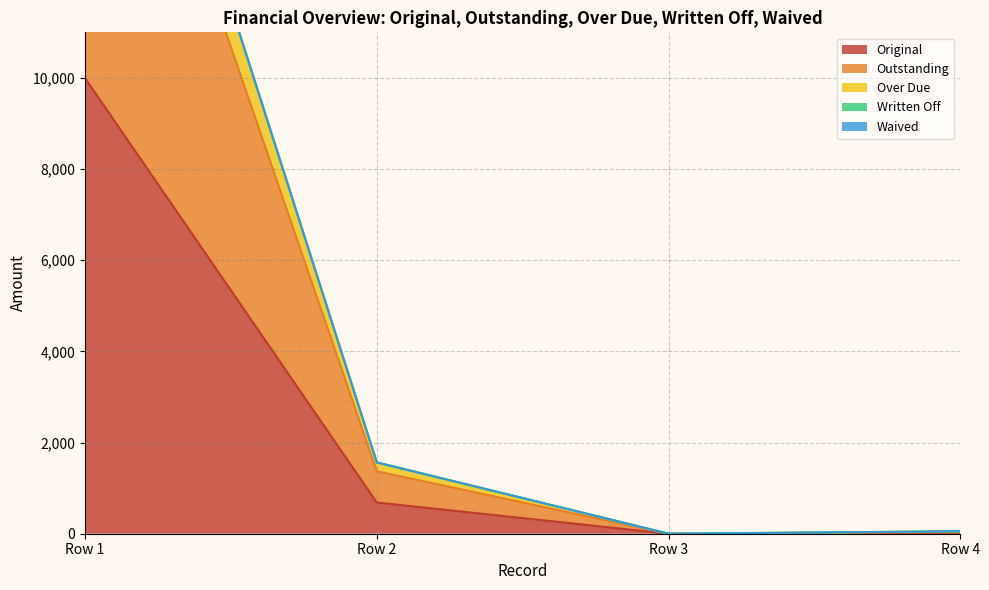

What is the highest value of the Original series?

10000.0